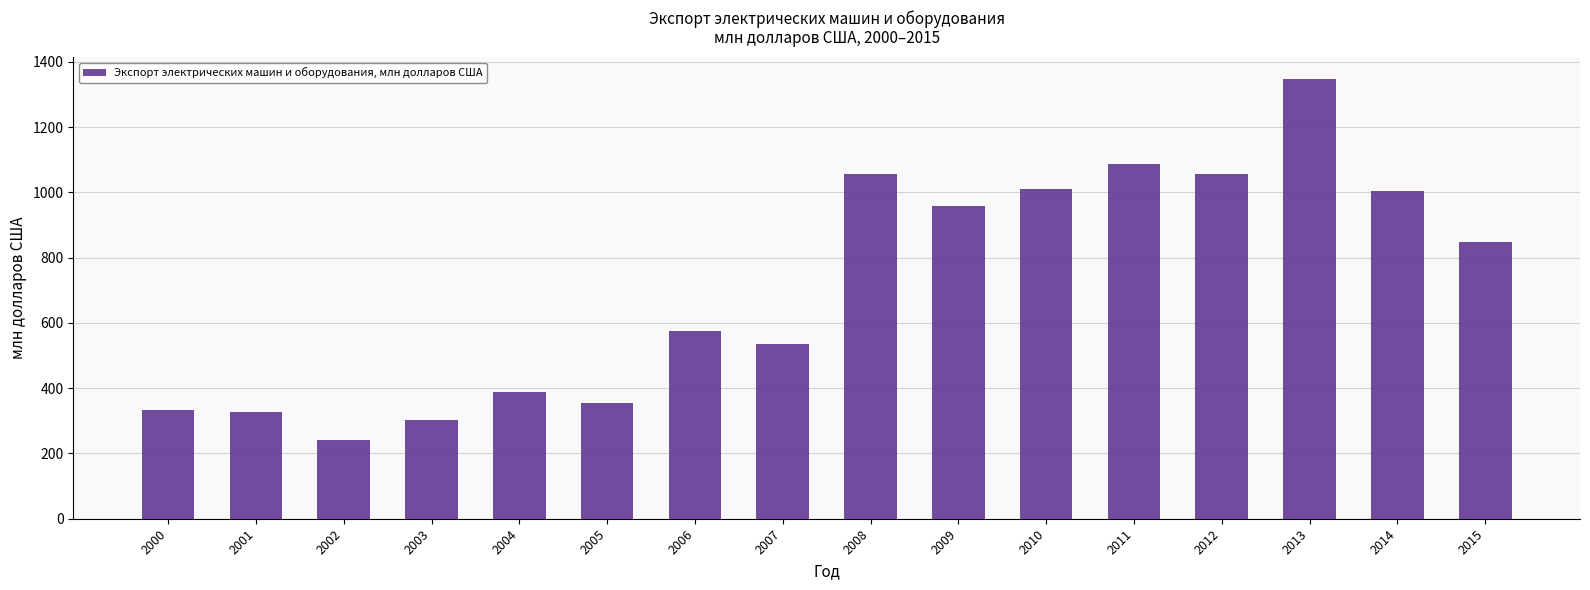

Does the chart contain stacked bars?

No